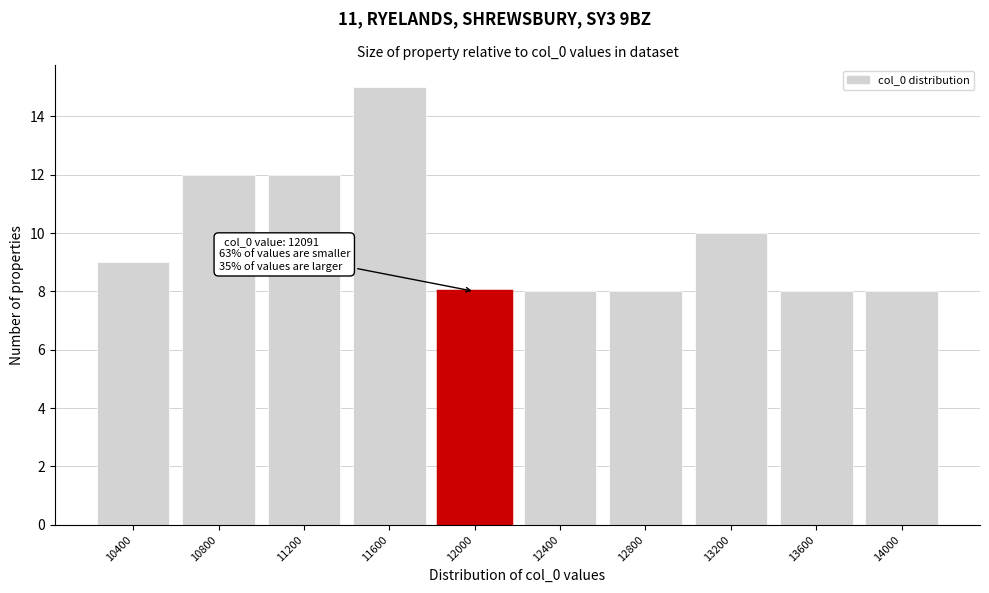

Reading right to left, list all the values displayed in this chart.

8	8	10	8	8	8	15	12	12	9